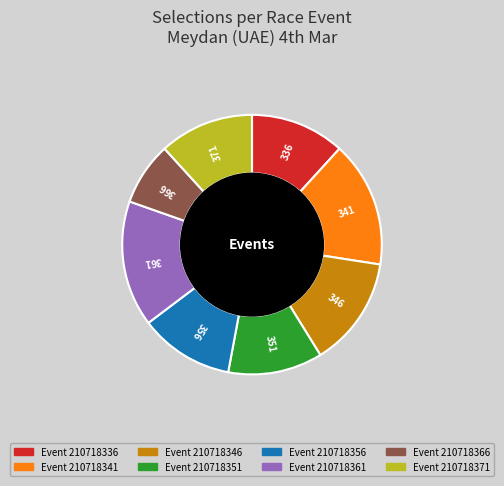

Is there a majority slice in this chart?

No